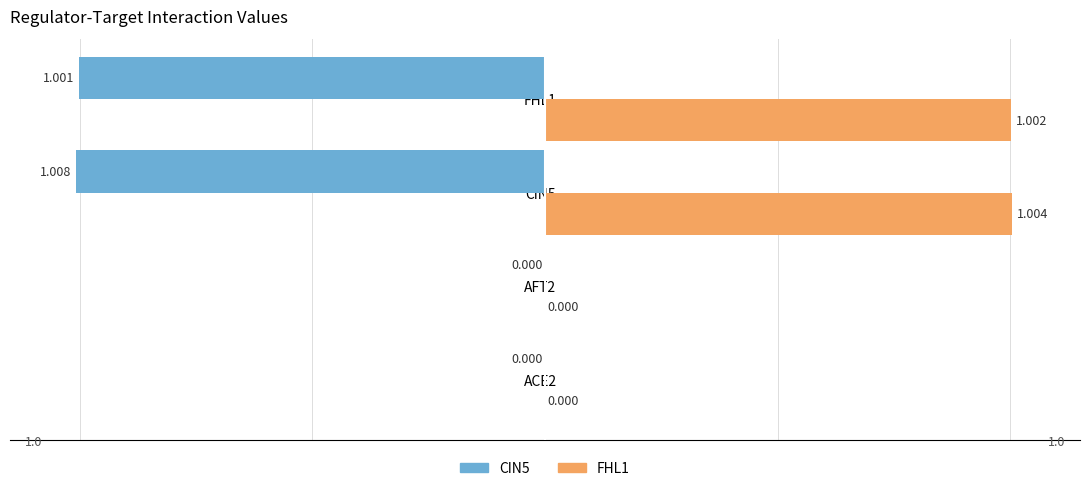

What are all the series names shown in the legend?

CIN5, FHL1